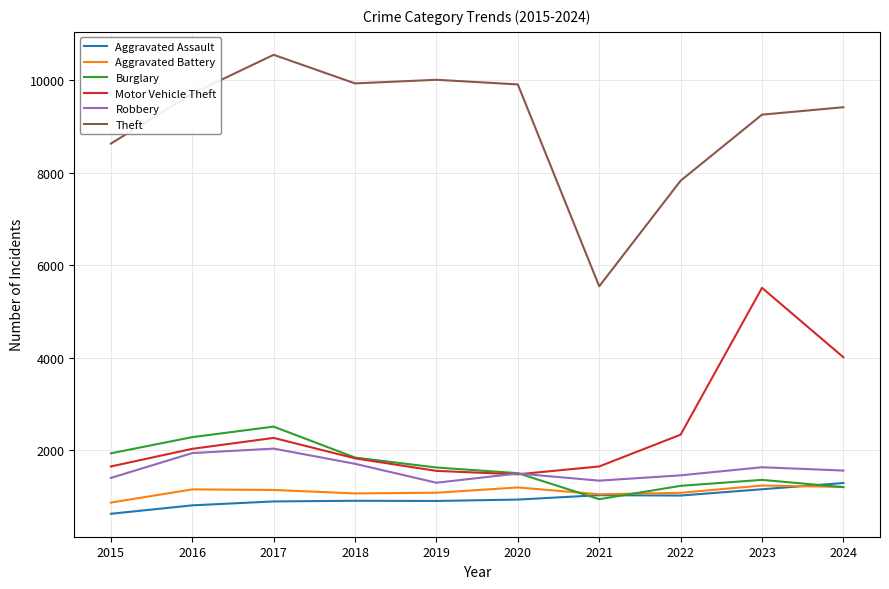

Is this an area chart (filled region under the line)?

No